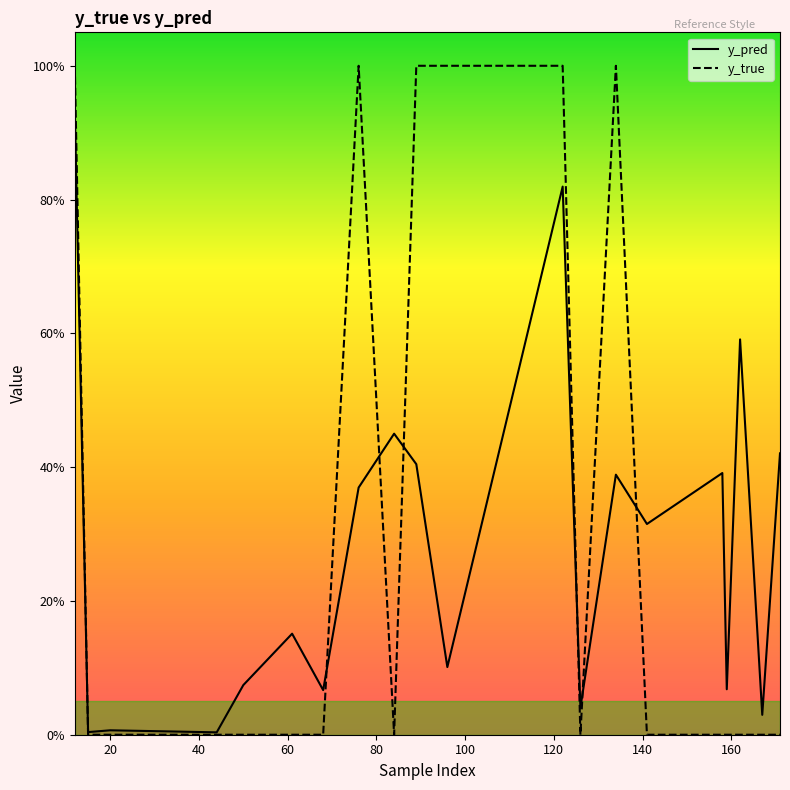

Does the chart display data point markers on the line(s)?

No